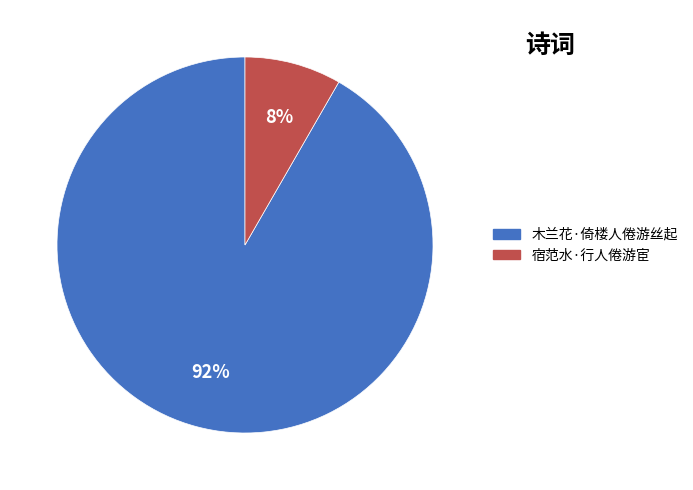

Is 宿范水·行人倦游宦 the majority of the pie?

No